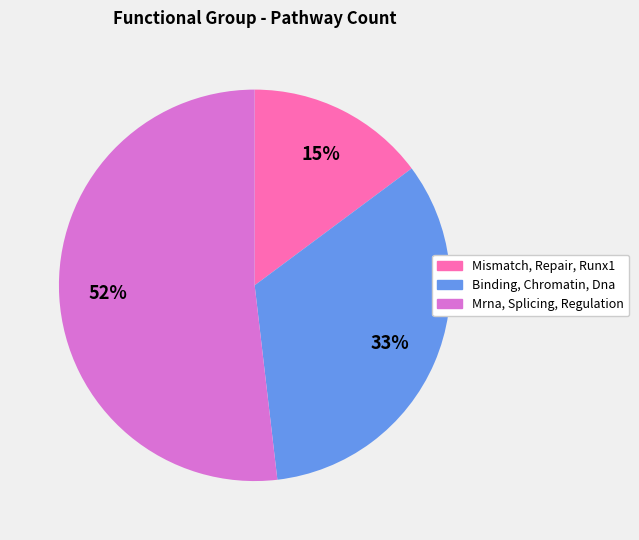

To the nearest percent, what is the difference between the largest and smallest slice percentages?

37%